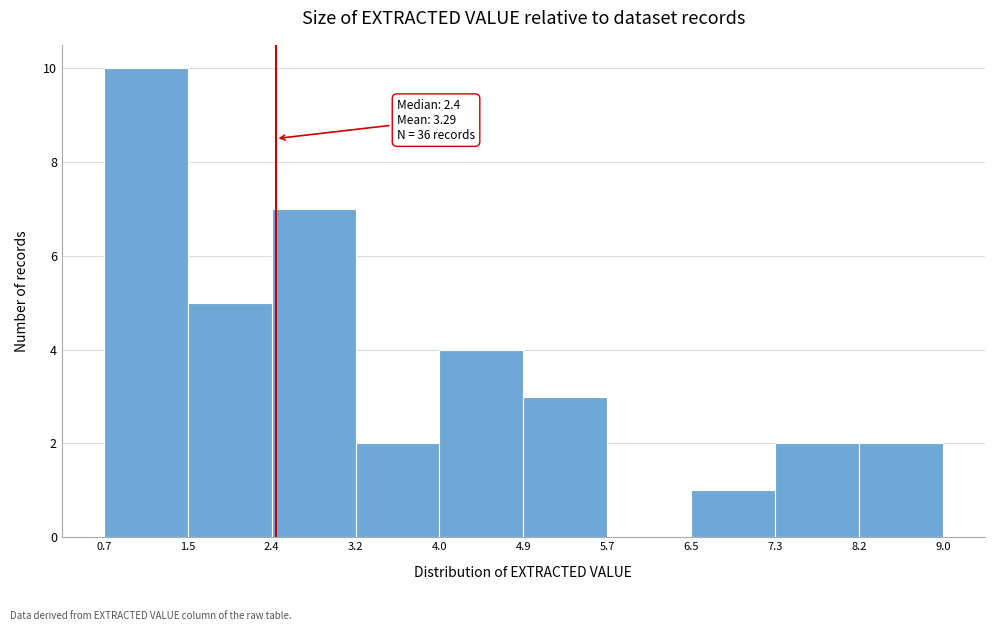

Over which range of the x-axis is the bar tallest?

0.7 to 1.5